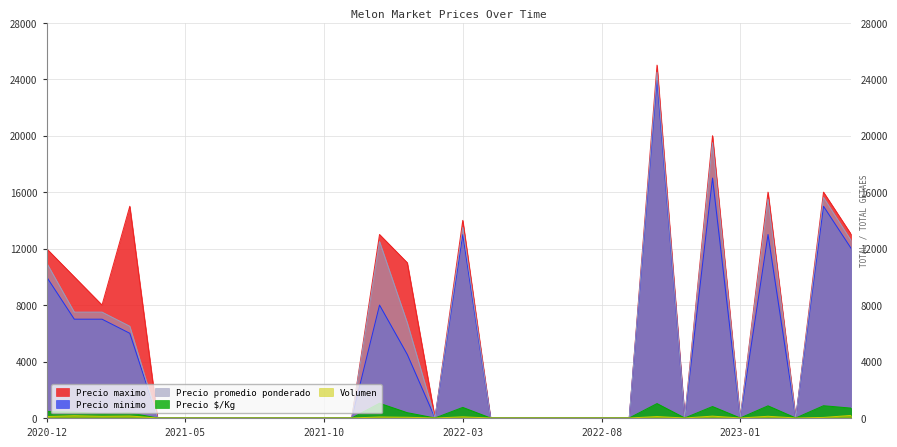

True or false: Precio maximo has a value of 0 at 2021-04.

True